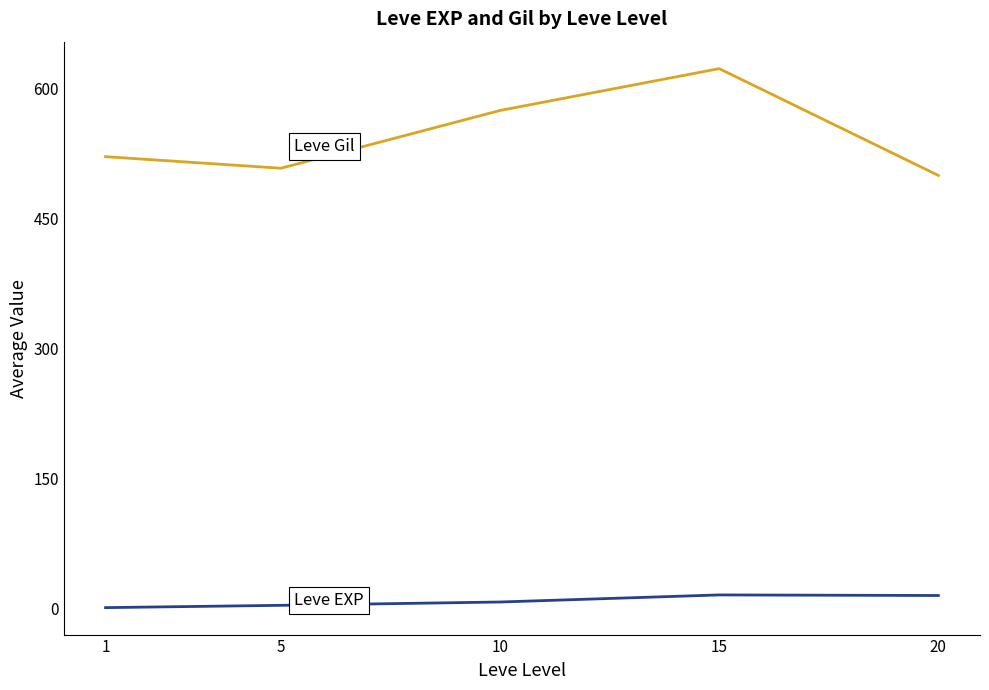

What is the greatest value displayed?

623.3